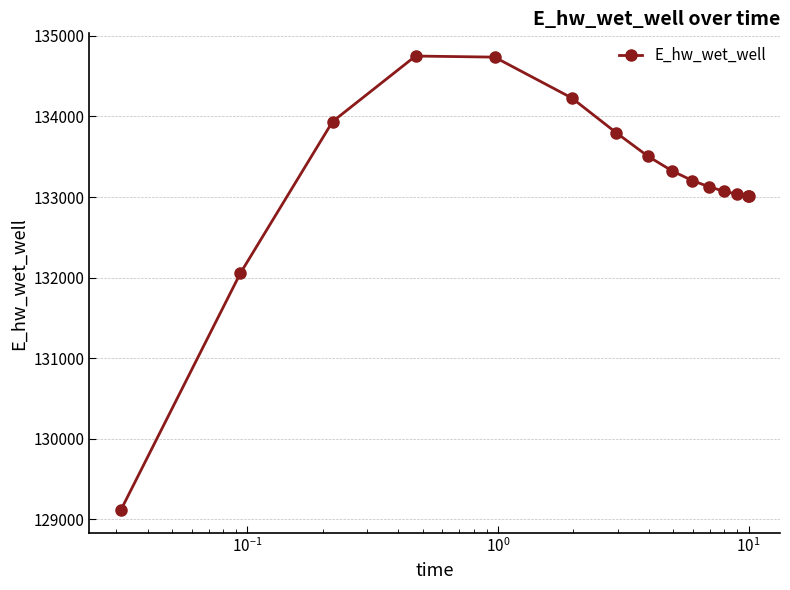

What is the difference between the maximum and minimum values?

5633.5